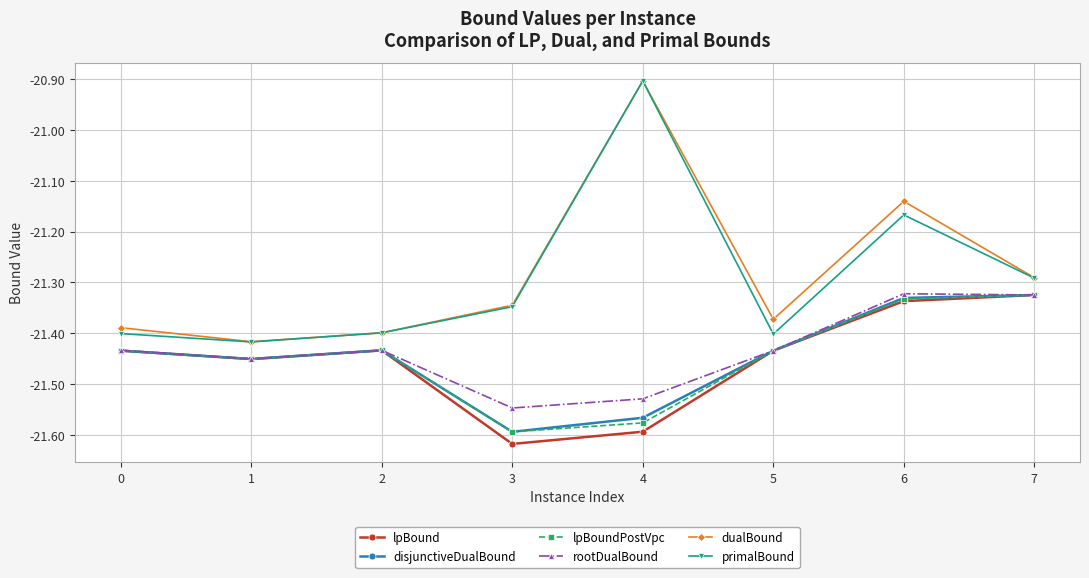

Which category has the highest value across all series?

4